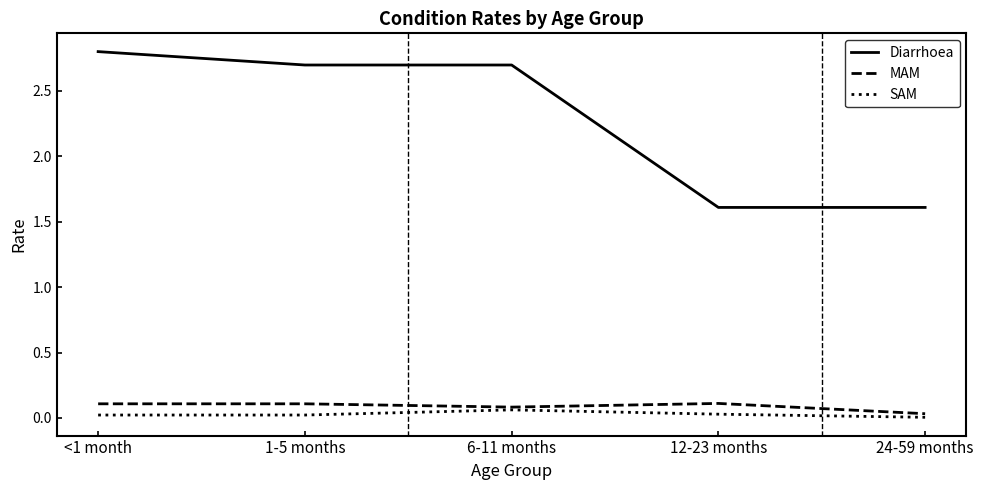

What is the difference between the second highest and second lowest values in the Diarrhoea series?

1.1